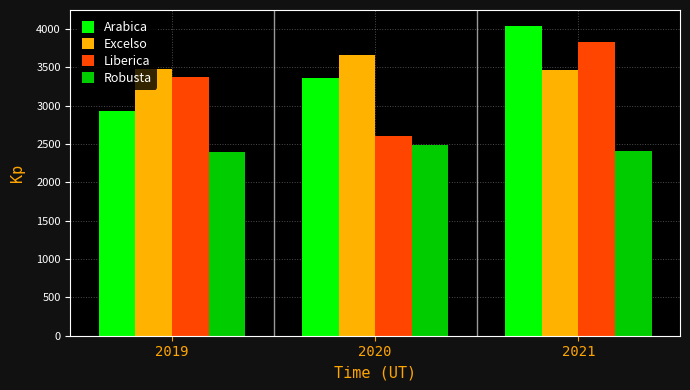

What is the sum of all Robusta values?

7308.5